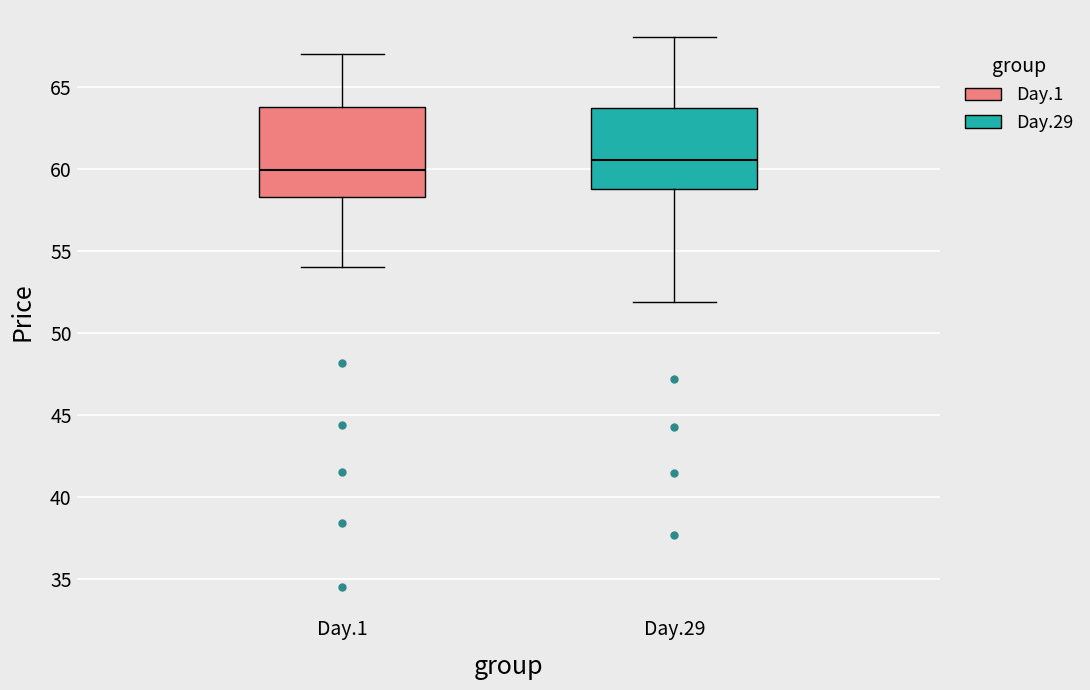

Reading left to right, transcribe this box plot: for each box, give where its median line is, the range the box spans, and where its two whiskers end, as read against the y-axis. The values are not printed on the chart, so give them approximately, as read against the axis.

Day.1: median 60.0, box 58.5 to 64.0, whiskers 54.0 to 67.0
Day.29: median 60.5, box 59.0 to 63.5, whiskers 52.0 to 68.0